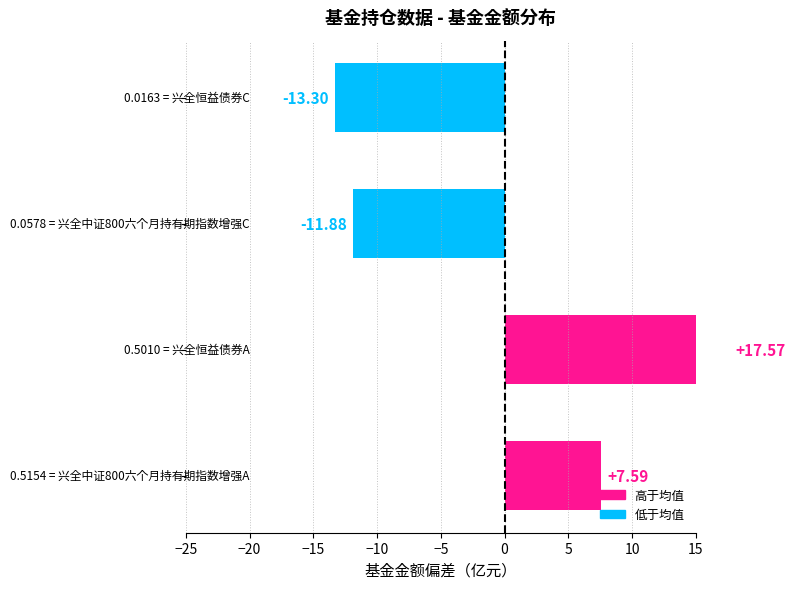

Reading left to right, extract all data points from this chart.

7.6	17.6	-11.9	-13.3